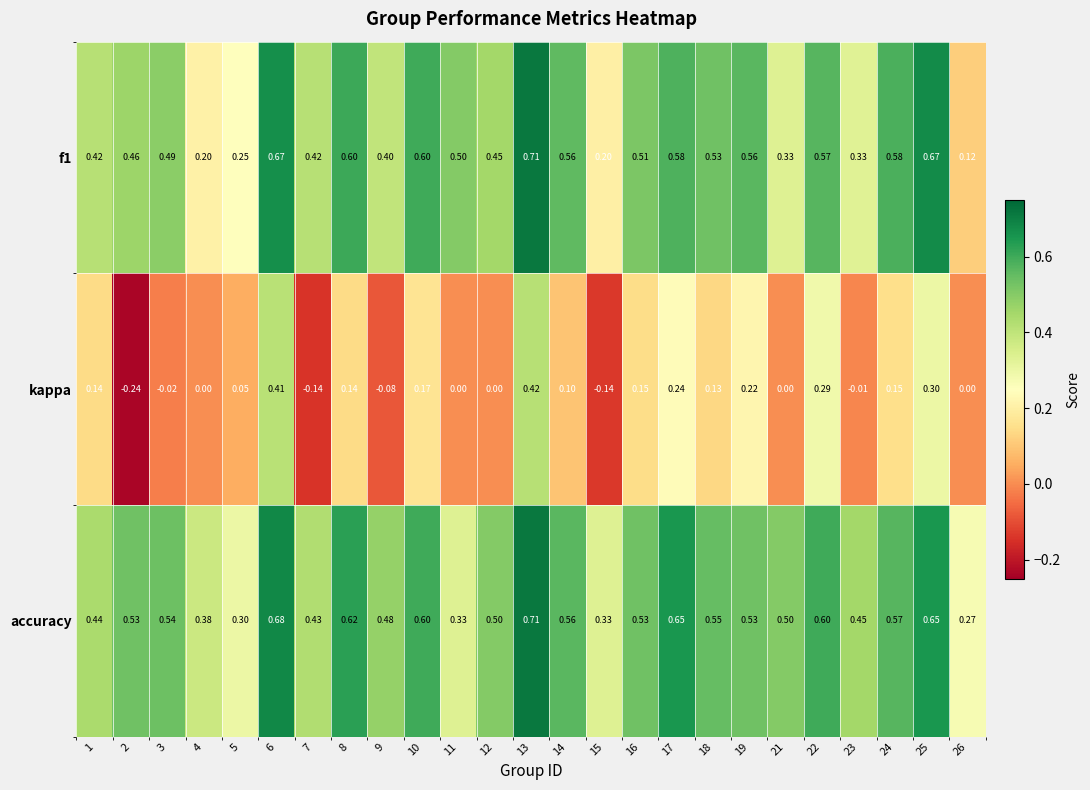

Which series has the largest total across all categories?

accuracy